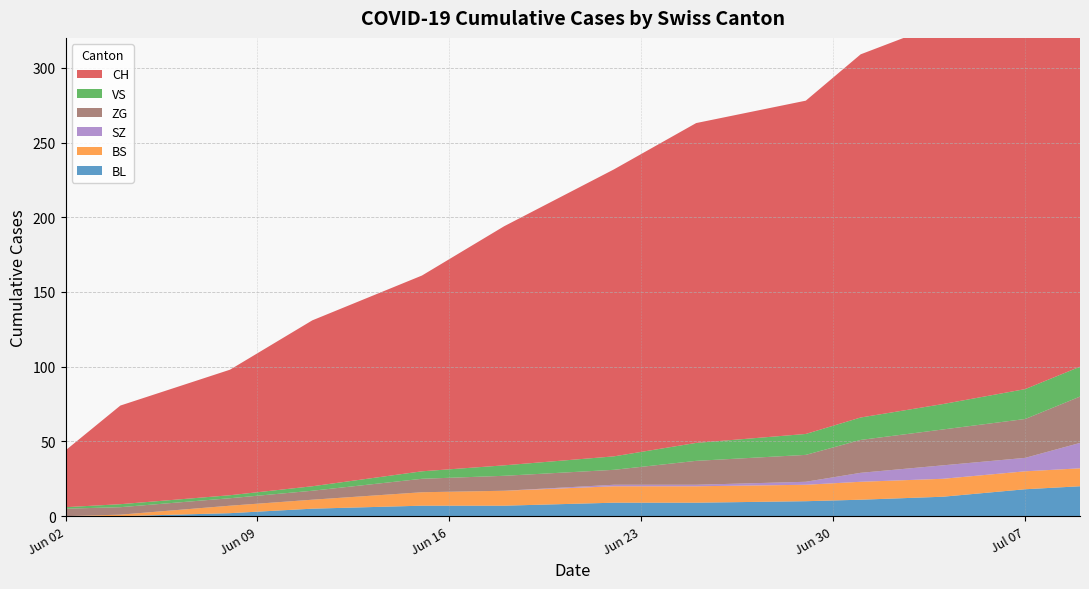

Reading left to right, transcribe all the data shown in this chart.

CH: 2020-06-02=38	2020-06-04=66	2020-06-08=84	2020-06-11=111	2020-06-15=131	2020-06-18=160	2020-06-22=192	2020-06-25=214	2020-06-29=223	2020-07-01=243	2020-07-04=255	2020-07-07=267	2020-07-09=288
BL: 2020-06-02=0	2020-06-04=0	2020-06-08=2	2020-06-11=5	2020-06-15=7	2020-06-18=7	2020-06-22=9	2020-06-25=9	2020-06-29=10	2020-07-01=11	2020-07-04=13	2020-07-07=18	2020-07-09=20
VS: 2020-06-02=1	2020-06-04=2	2020-06-08=2	2020-06-11=3	2020-06-15=5	2020-06-18=7	2020-06-22=9	2020-06-25=12	2020-06-29=14	2020-07-01=15	2020-07-04=17	2020-07-07=20	2020-07-09=20
BS: 2020-06-02=0	2020-06-04=1	2020-06-08=5	2020-06-11=6	2020-06-15=9	2020-06-18=10	2020-06-22=11	2020-06-25=11	2020-06-29=11	2020-07-01=12	2020-07-04=12	2020-07-07=12	2020-07-09=12
SZ: 2020-06-02=0	2020-06-04=0	2020-06-08=0	2020-06-11=0	2020-06-15=0	2020-06-18=0	2020-06-22=1	2020-06-25=1	2020-06-29=2	2020-07-01=6	2020-07-04=9	2020-07-07=9	2020-07-09=17
ZG: 2020-06-02=5	2020-06-04=5	2020-06-08=5	2020-06-11=6	2020-06-15=9	2020-06-18=10	2020-06-22=10	2020-06-25=16	2020-06-29=18	2020-07-01=22	2020-07-04=24	2020-07-07=26	2020-07-09=31